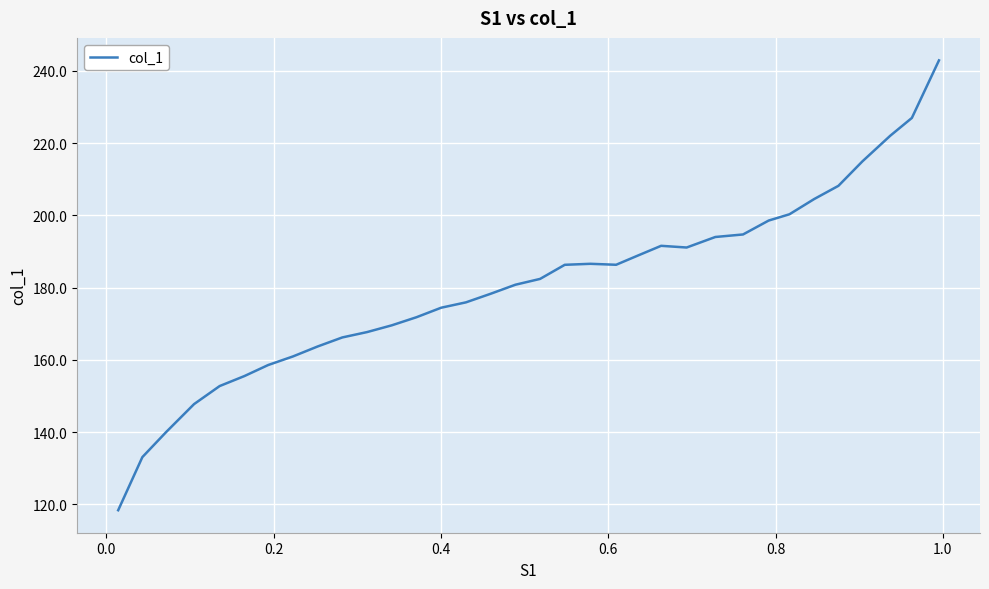

What is the minimum value shown in the chart?

118.4